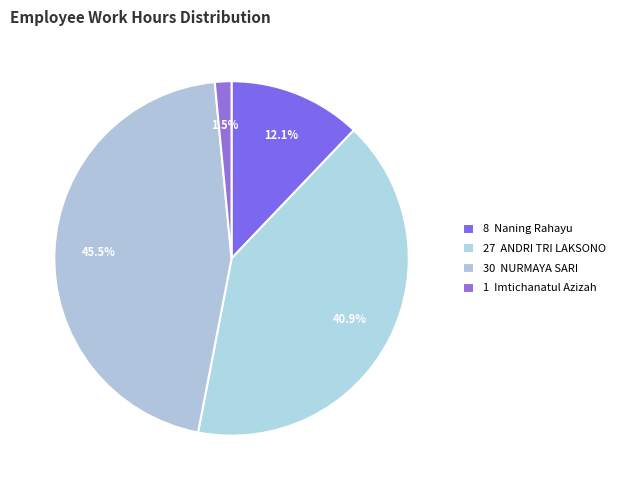

How many segments does this pie chart have?

4